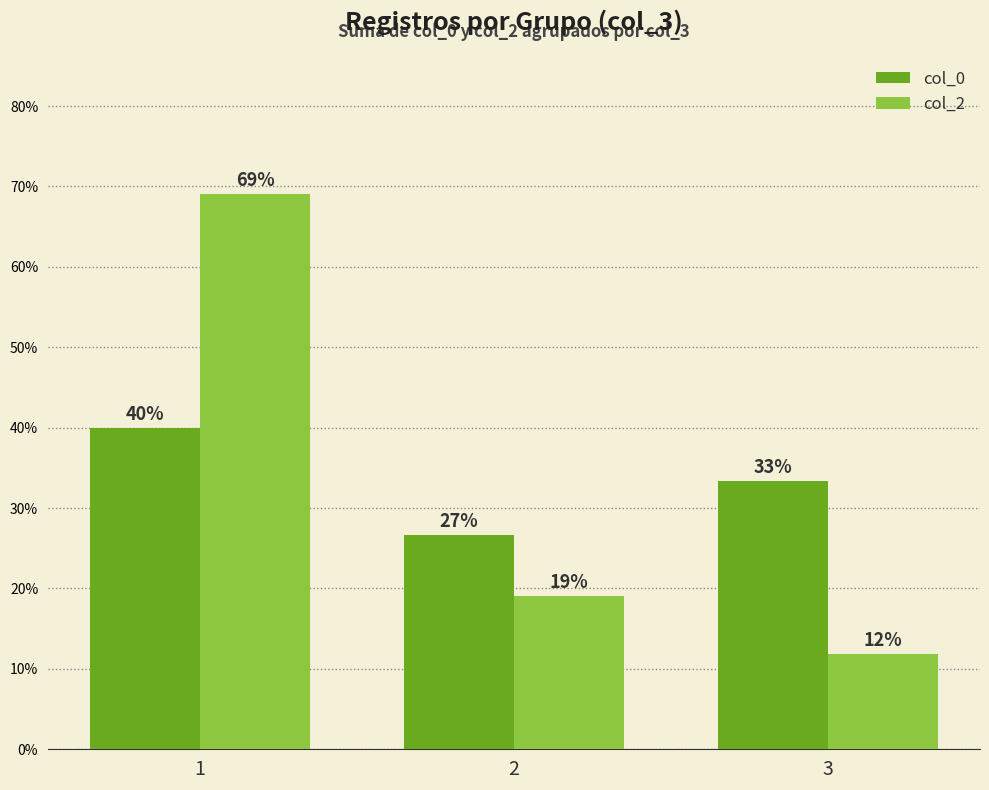

The col_2 series shows 123.8 at 1. True or false?

False